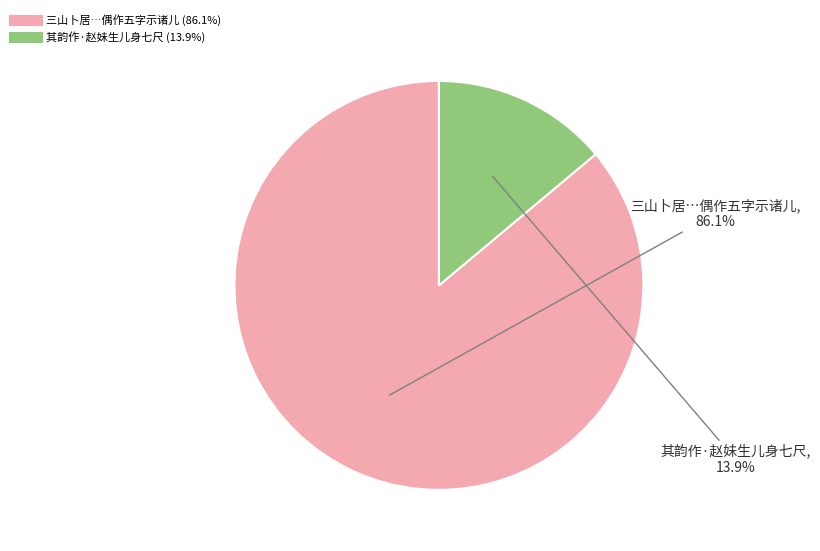

Does any single category account for the majority?

Yes